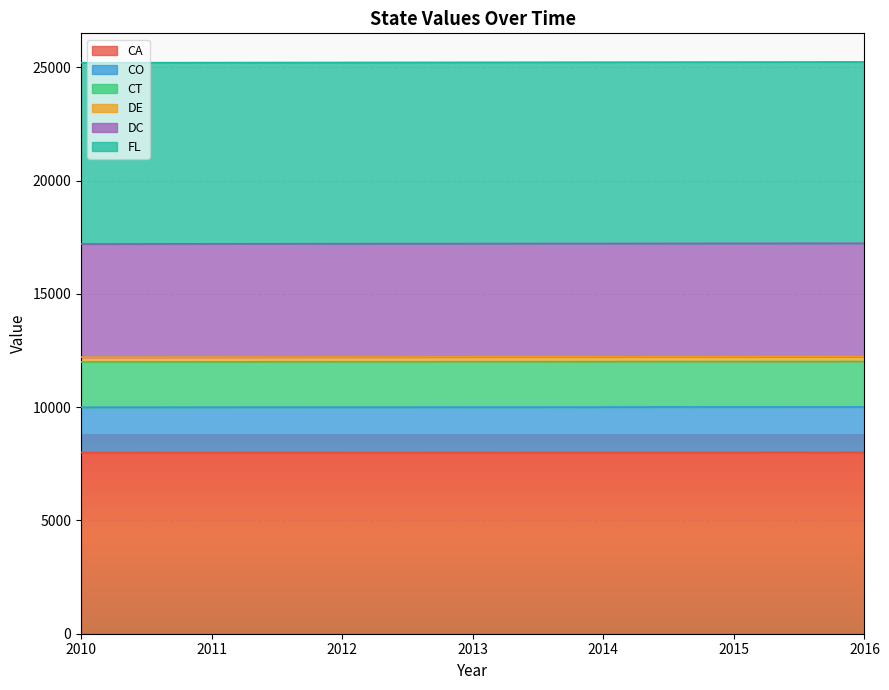

Which series changed the most between 2013 and 2014?

FL